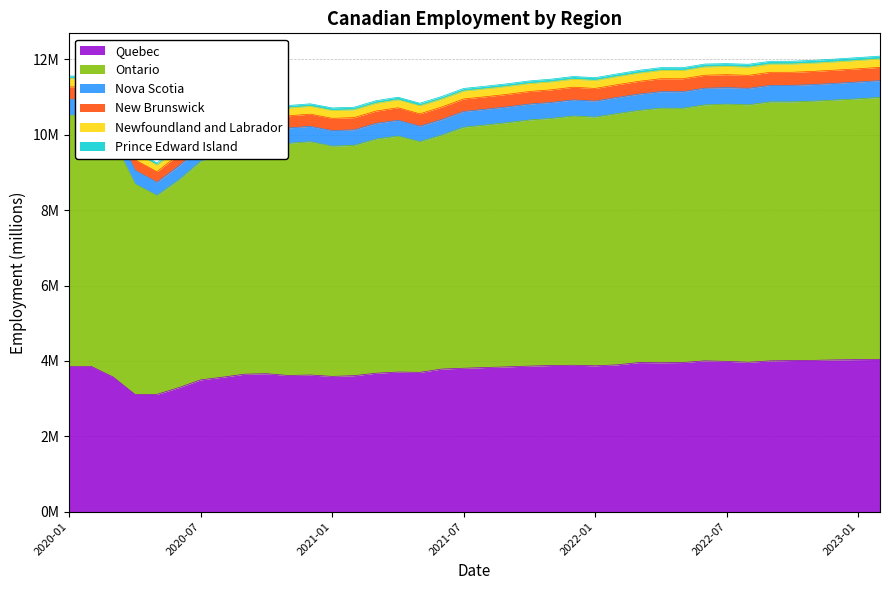

True or false: Nova Scotia and Ontario cross at least once.

False